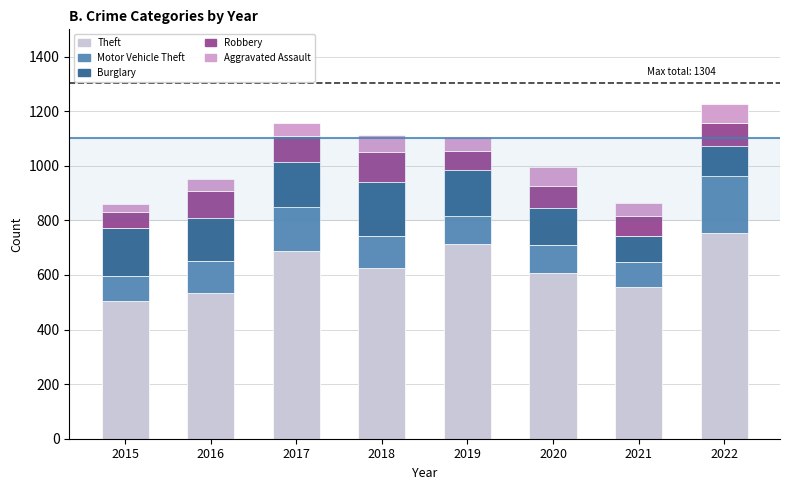

At which label does Theft reach its peak?

2022